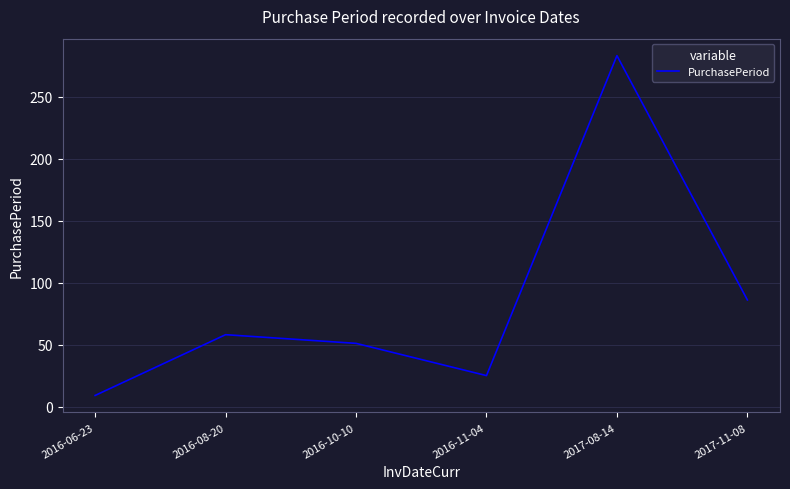

Reading left to right, extract all data points from this chart.

9	58	51	25	283	86